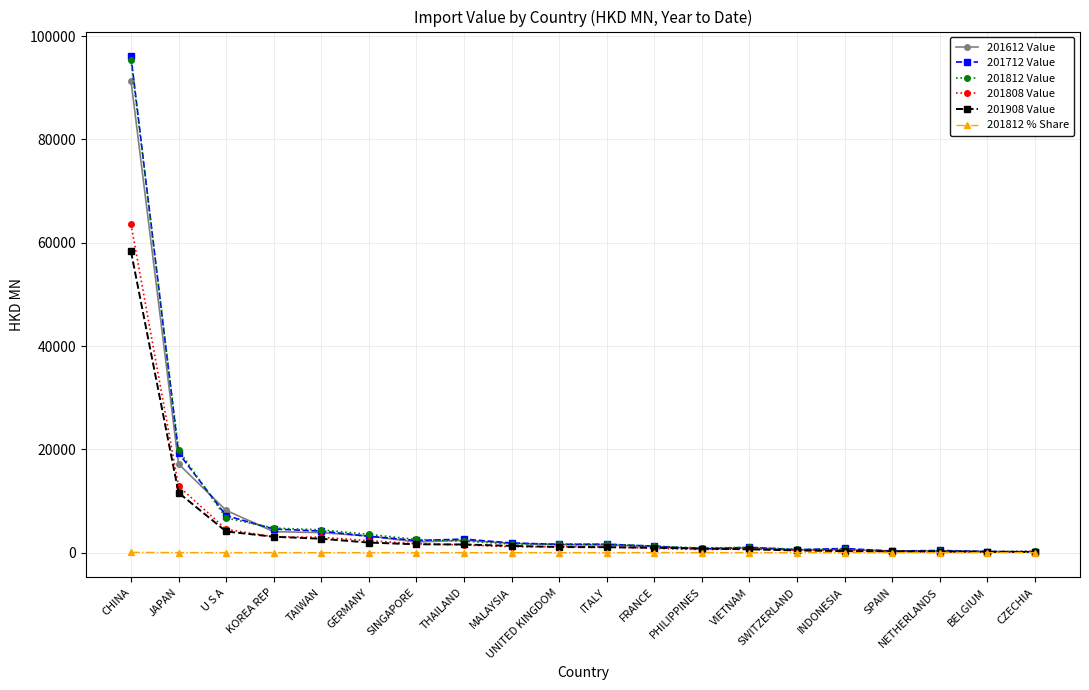

What is the approximate value of 201812 Value at PHILIPPINES?

906.8